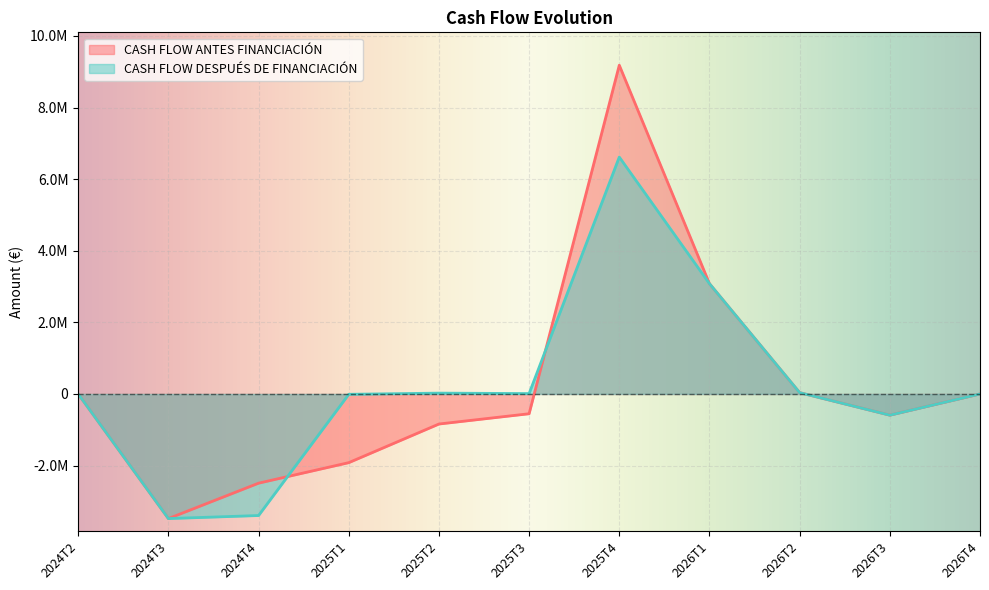

Rank the series at 2025T1 from highest to lowest value.

CASH FLOW DESPUÉS DE FINANCIACIÓN, CASH FLOW ANTES FINANCIACIÓN